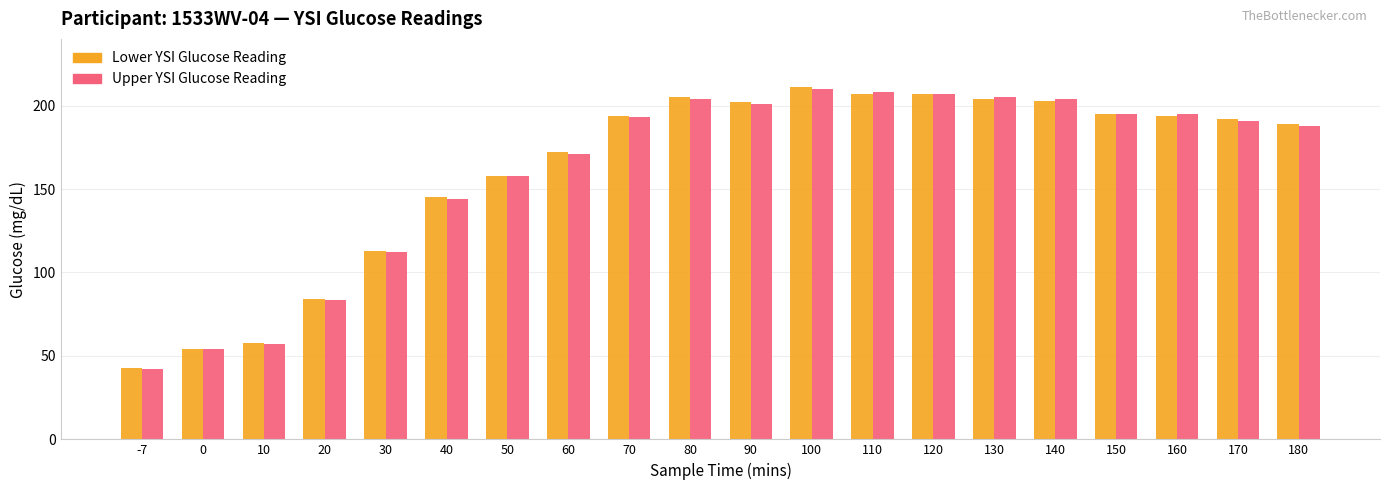

What is the average value of the Upper YSI Glucose Reading series?

161.1